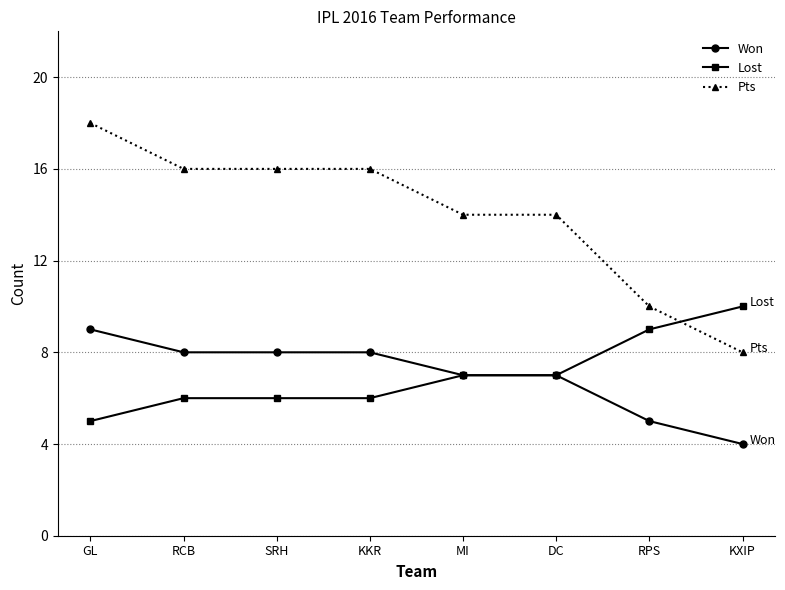

What is the label of the 6th point from the left?

DC